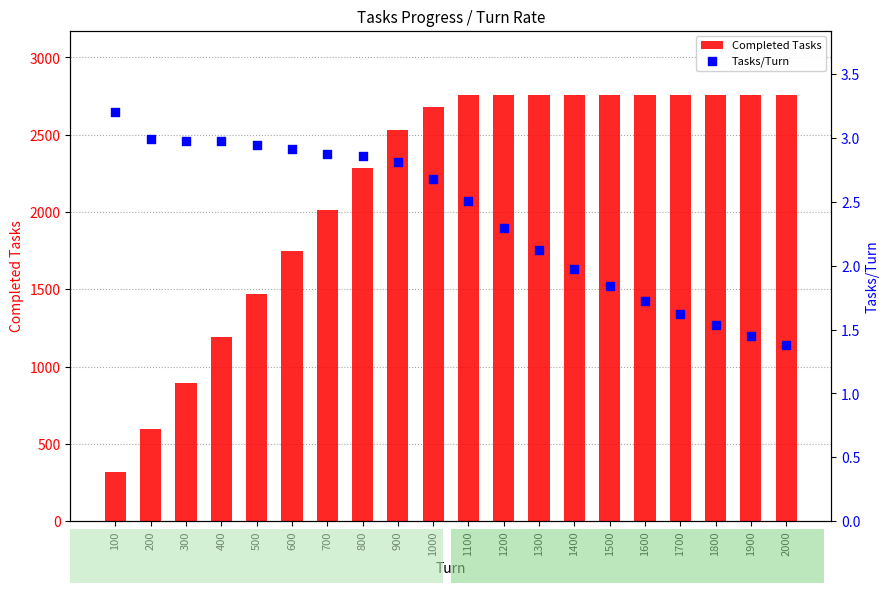

At which category is the sum across all series the highest?

1100